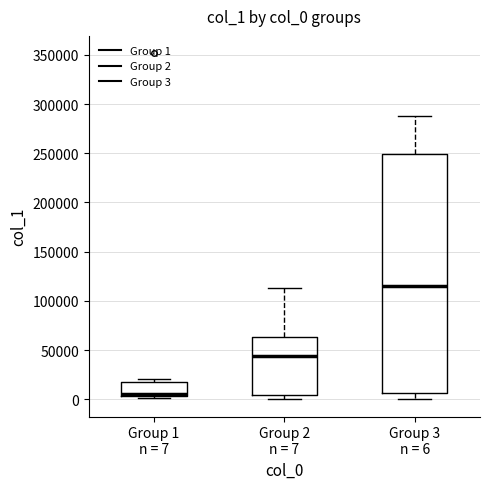

Where does the upper whisker of the box for Group 3 n = 6 end on the y-axis? The values are not printed on the chart, so give them approximately, as read against the axis.

290000